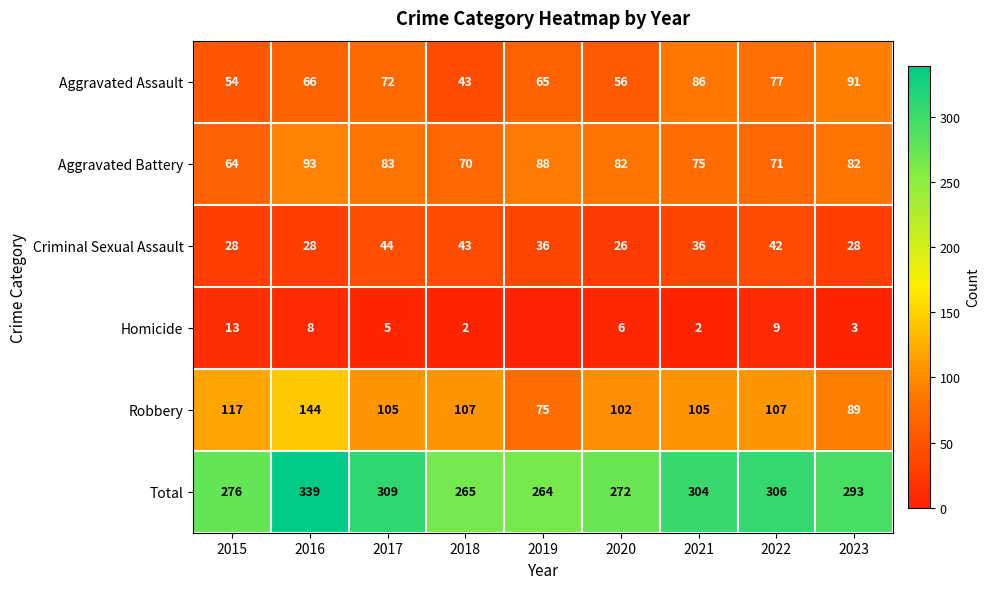

Rank the series at 2015 from highest to lowest value.

Total, Robbery, Aggravated Battery, Aggravated Assault, Criminal Sexual Assault, Homicide